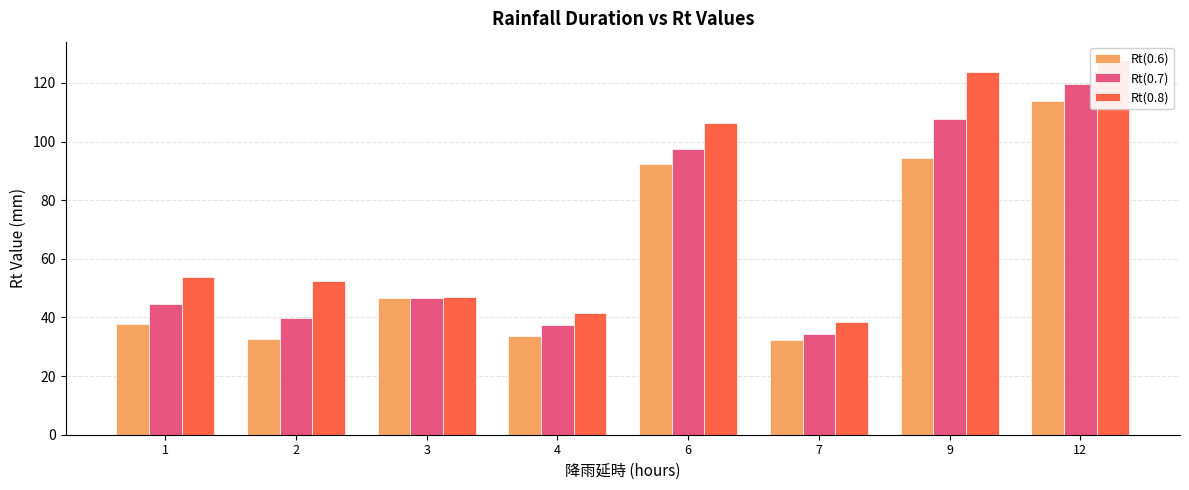

Reading left to right, transcribe all the data shown in this chart.

Rt(0.6): 1=37.6	2=32.6	3=46.5	4=33.8	6=92.5	7=32.2	9=94.5	12=113.7
Rt(0.7): 1=44.6	2=39.9	3=46.8	4=37.3	6=97.6	7=34.5	9=107.8	12=119.6
Rt(0.8): 1=53.9	2=52.4	3=47.1	4=41.6	6=106.3	7=38.5	9=123.9	12=127.7